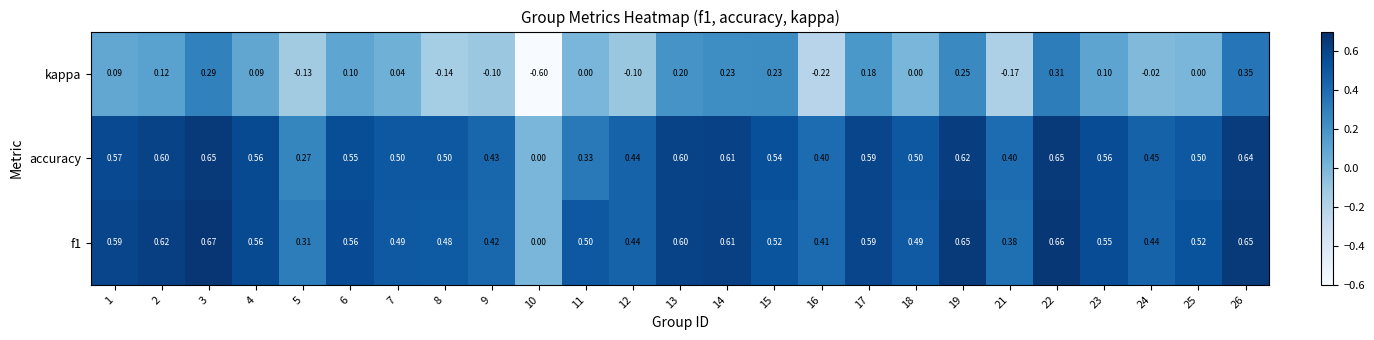

Is the value of accuracy at 15 greater than the value of kappa at 21?

Yes